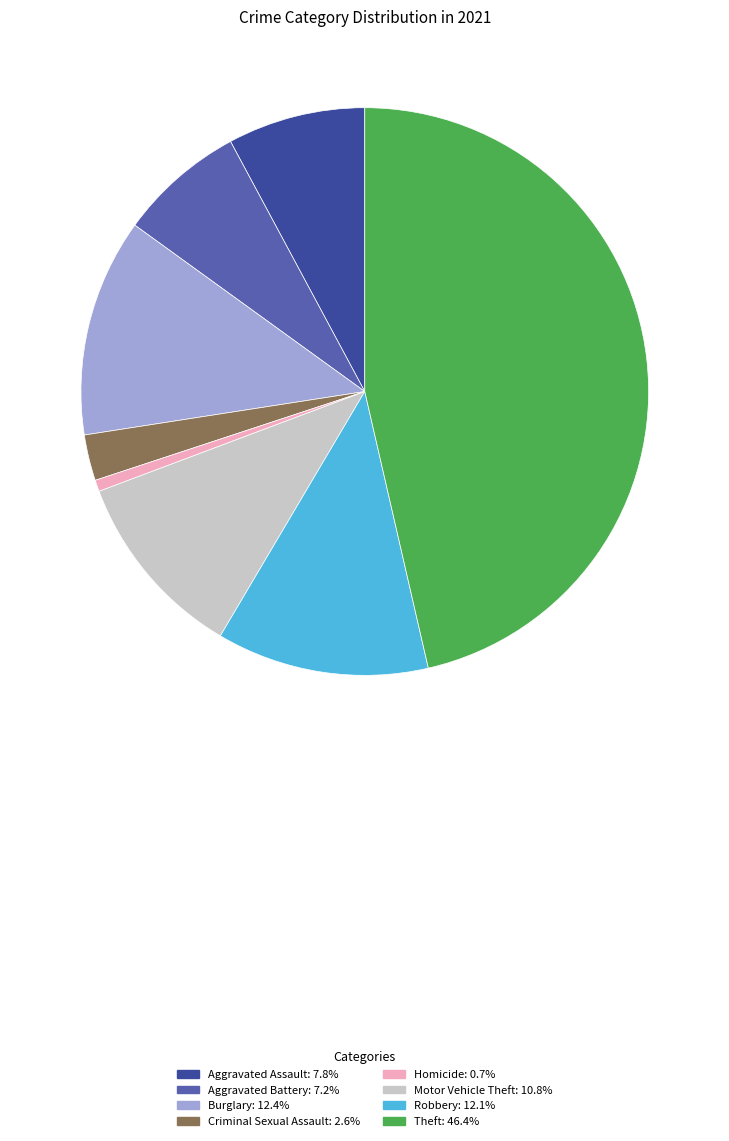

Is there any slice that represents more than half of the pie?

No